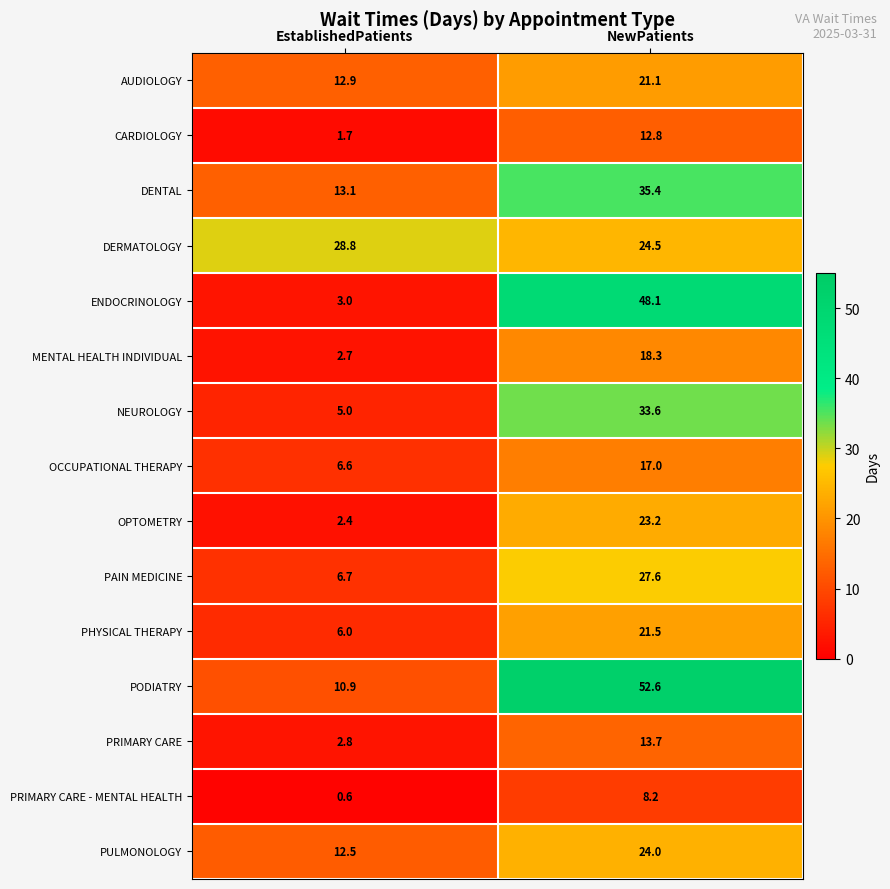

Reading left to right, what are all the values shown in this chart?

AUDIOLOGY: 12.9	21.1
CARDIOLOGY: 1.7	12.8
DENTAL: 13.1	35.4
DERMATOLOGY: 28.8	24.5
ENDOCRINOLOGY: 3.0	48.1
MENTAL HEALTH INDIVIDUAL: 2.7	18.3
NEUROLOGY: 5.0	33.6
OCCUPATIONAL THERAPY: 6.6	17.0
OPTOMETRY: 2.4	23.2
PAIN MEDICINE: 6.7	27.6
PHYSICAL THERAPY: 6.0	21.5
PODIATRY: 10.9	52.6
PRIMARY CARE: 2.8	13.7
PRIMARY CARE - MENTAL HEALTH: 0.6	8.2
PULMONOLOGY: 12.5	24.0